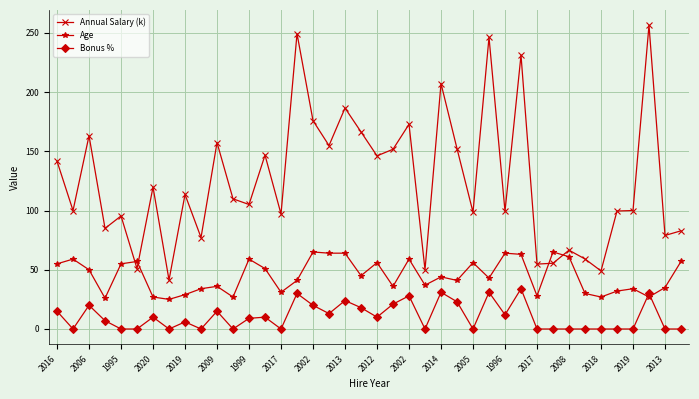

Does the chart display data point markers on the line(s)?

Yes